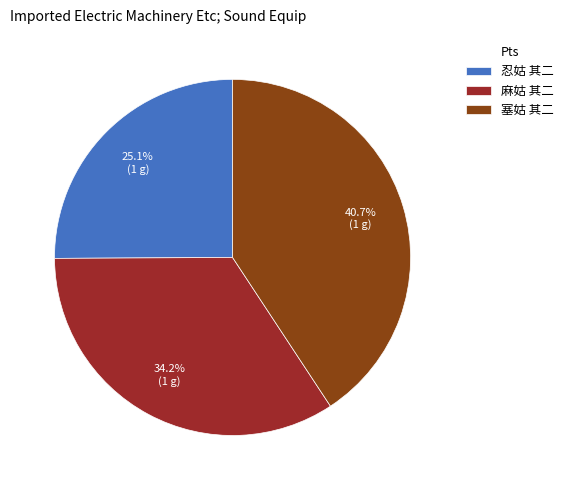

Does any single category account for the majority?

No